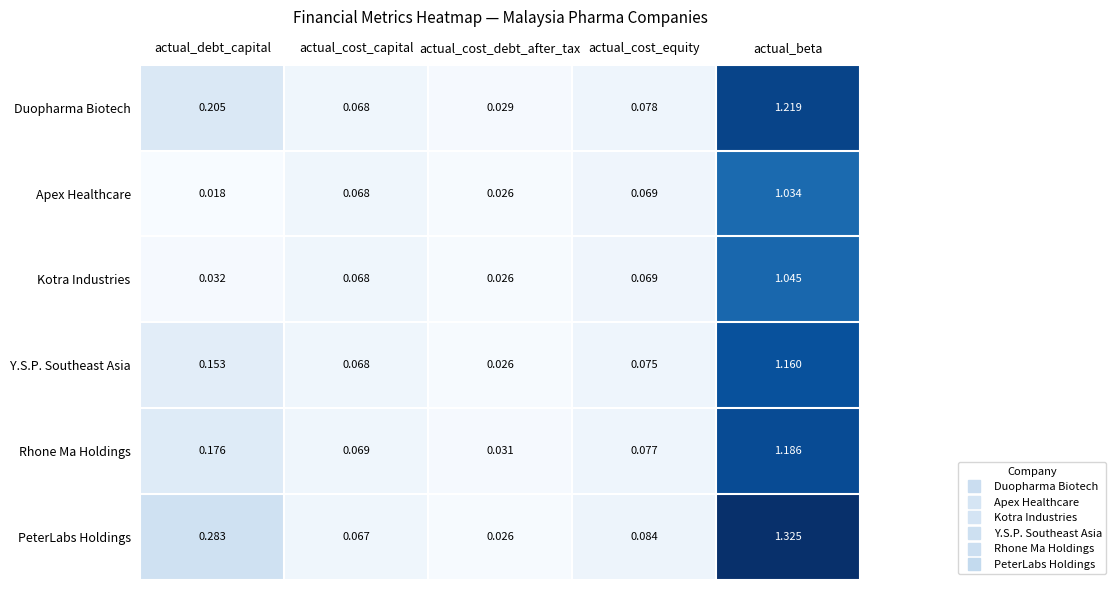

Rank the categories by Apex Healthcare value from lowest to highest.

actual_debt_capital, actual_cost_debt_after_tax, actual_cost_capital, actual_cost_equity, actual_beta